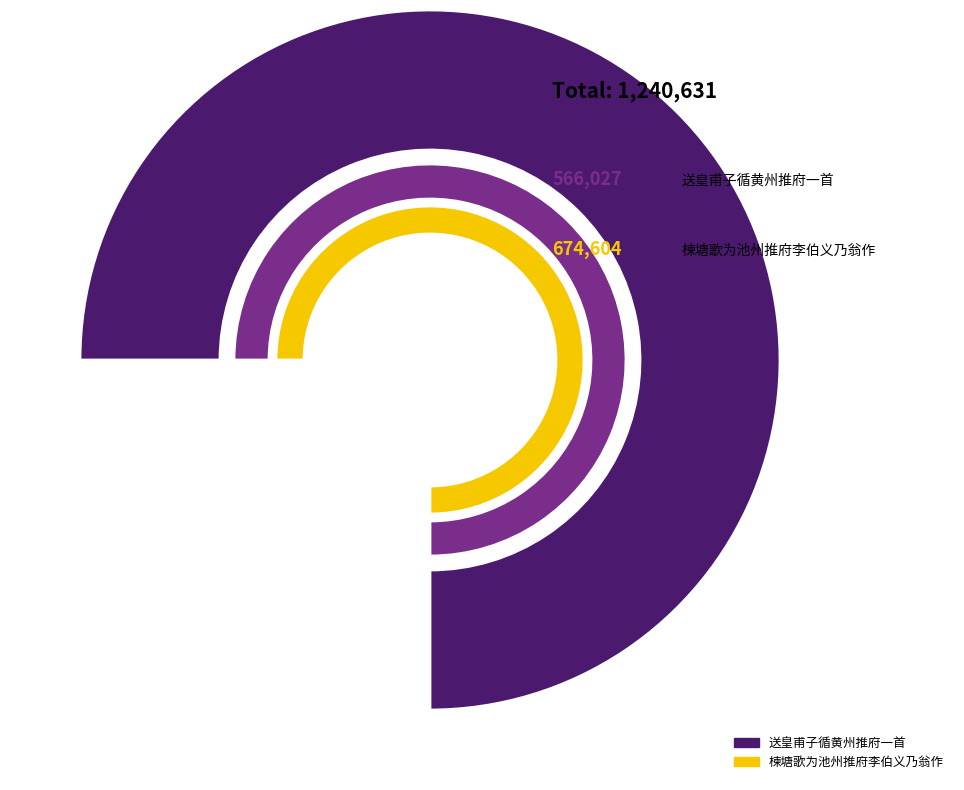

Is it true that 送皇甫子循黄州推府一首 is 41% of the pie?

False